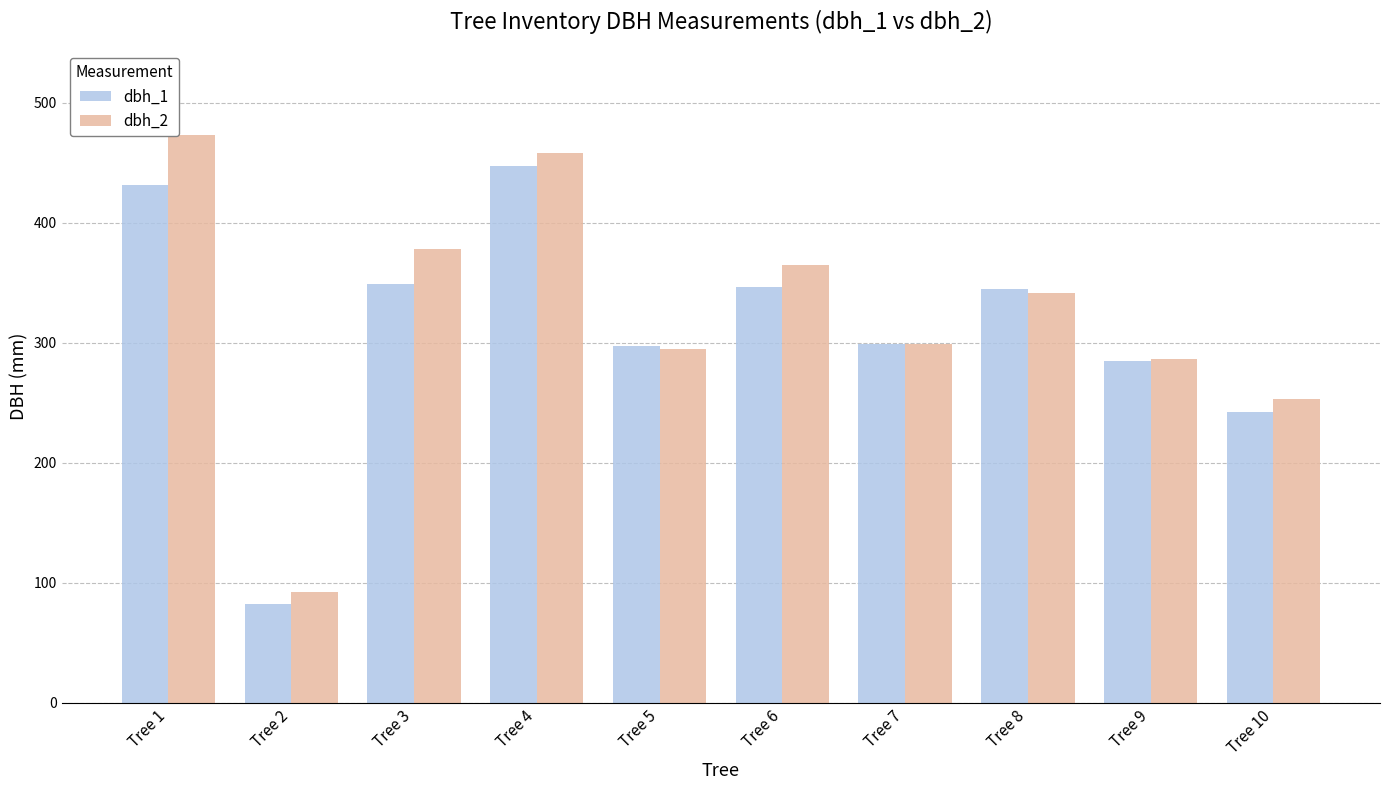

Is the value of dbh_1 at Tree 2 greater than the value of dbh_2 at Tree 9?

No